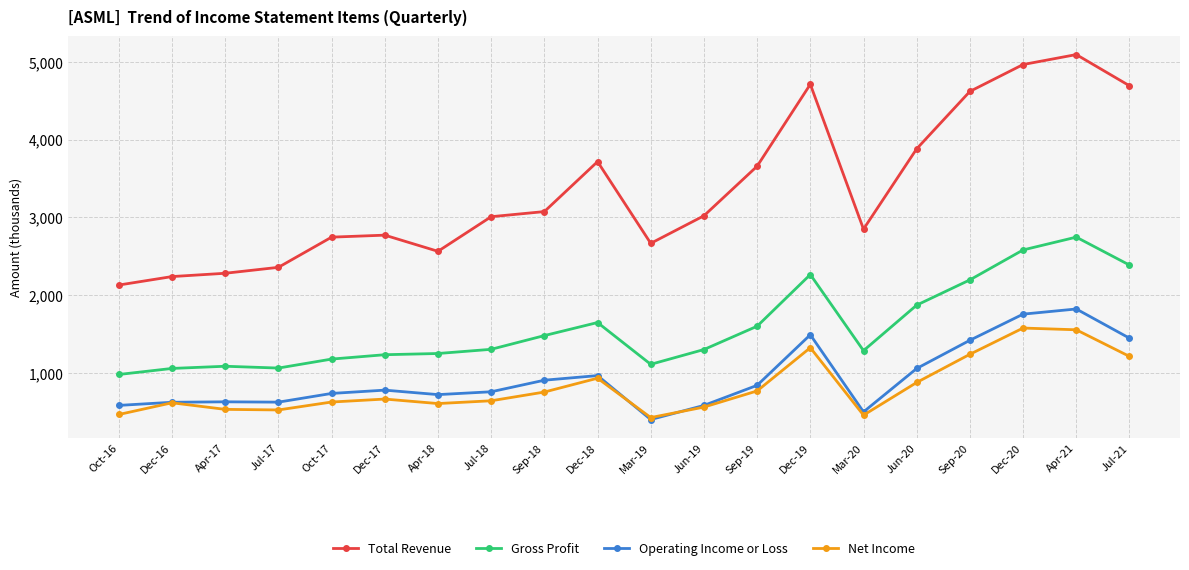

Count the number of categories in the chart.

20